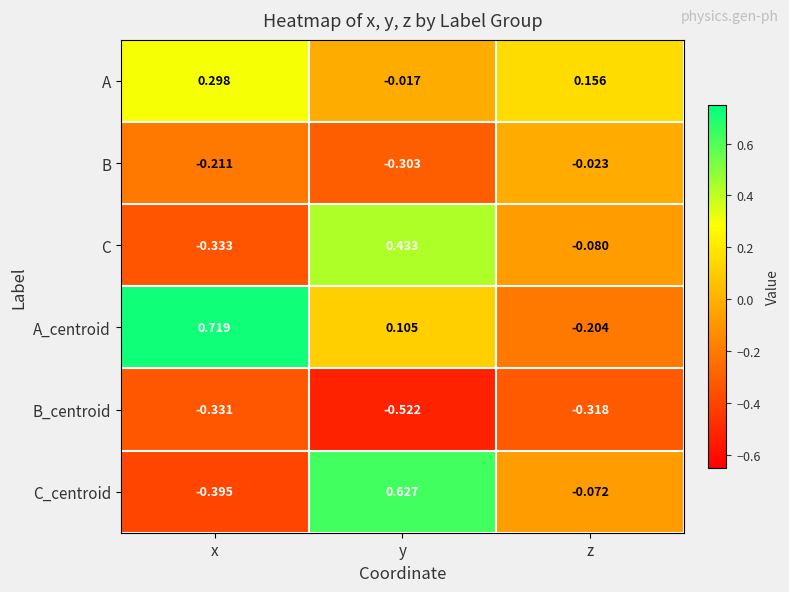

List the labels in order of B_centroid value, smallest first.

y, x, z